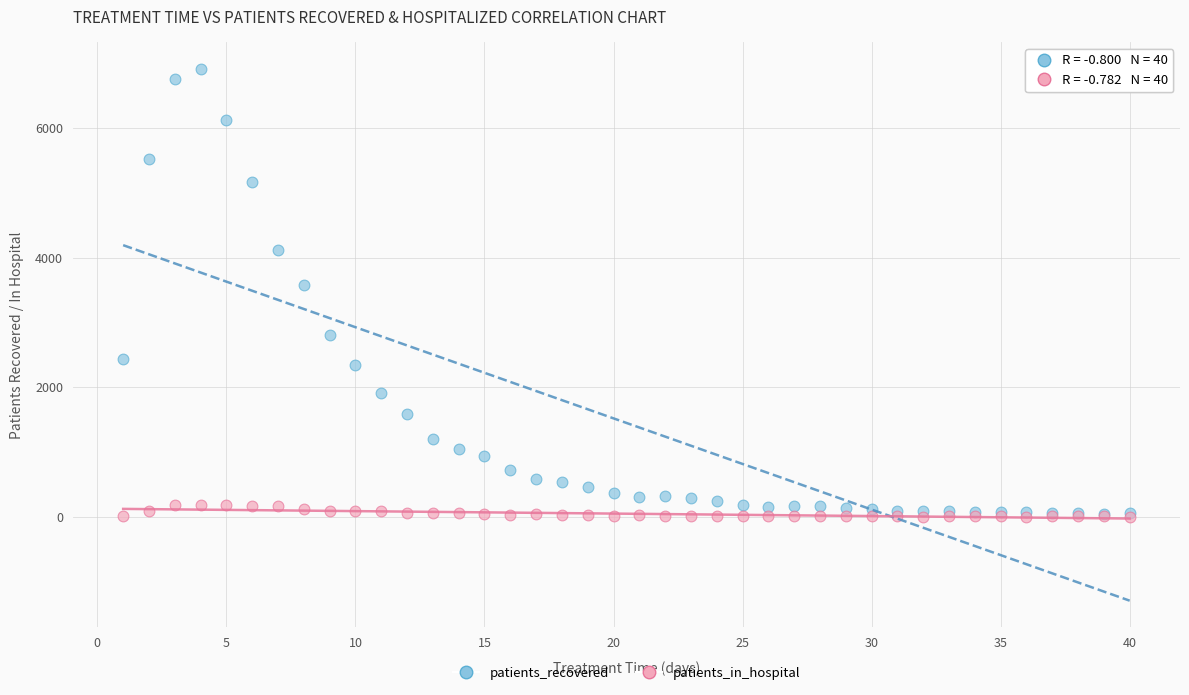

In the patients_recovered series, what Y value is closest to 3474?

3573